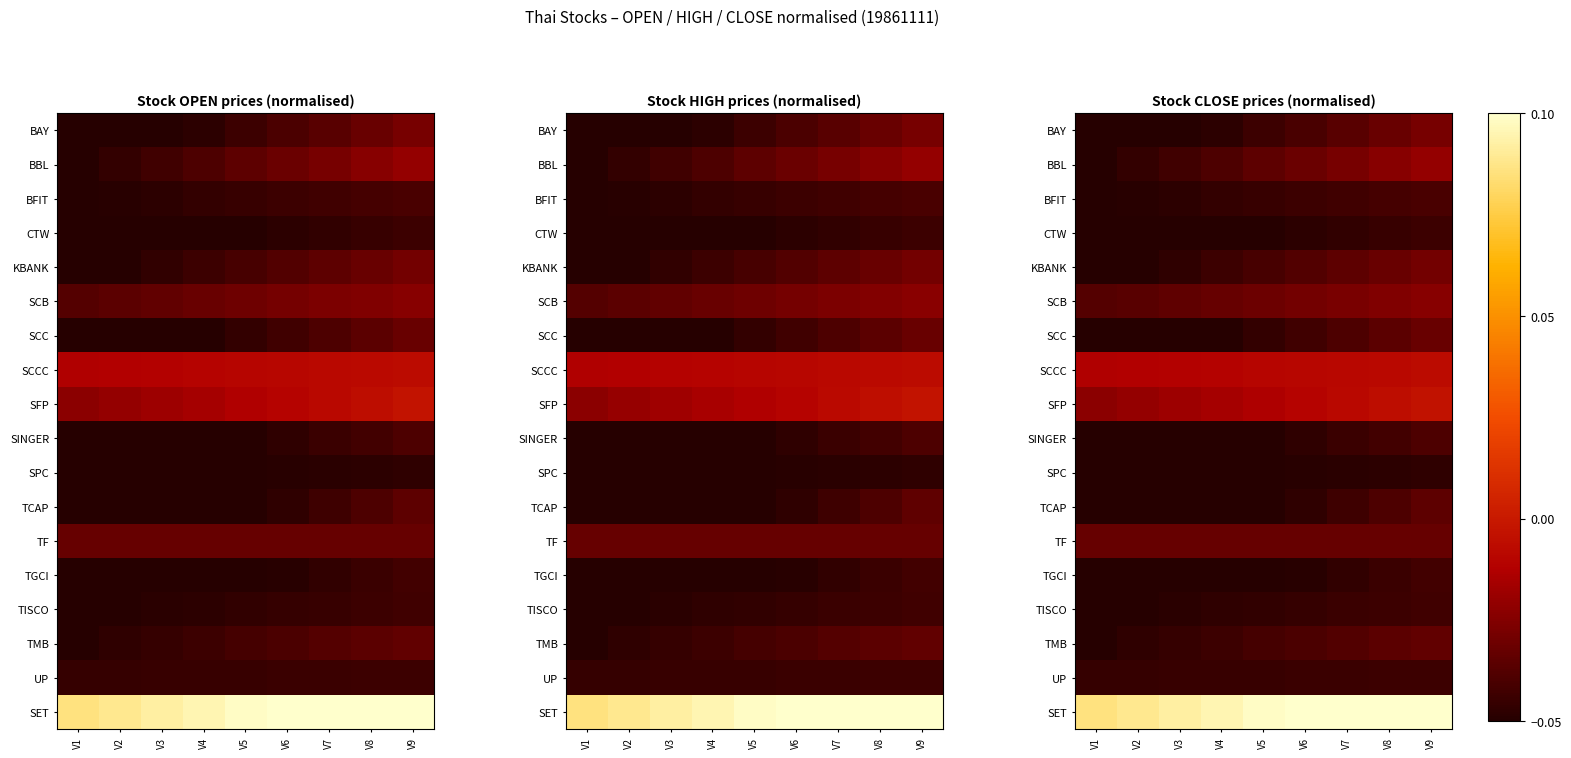

What is the total value across all series at V7?

-0.5